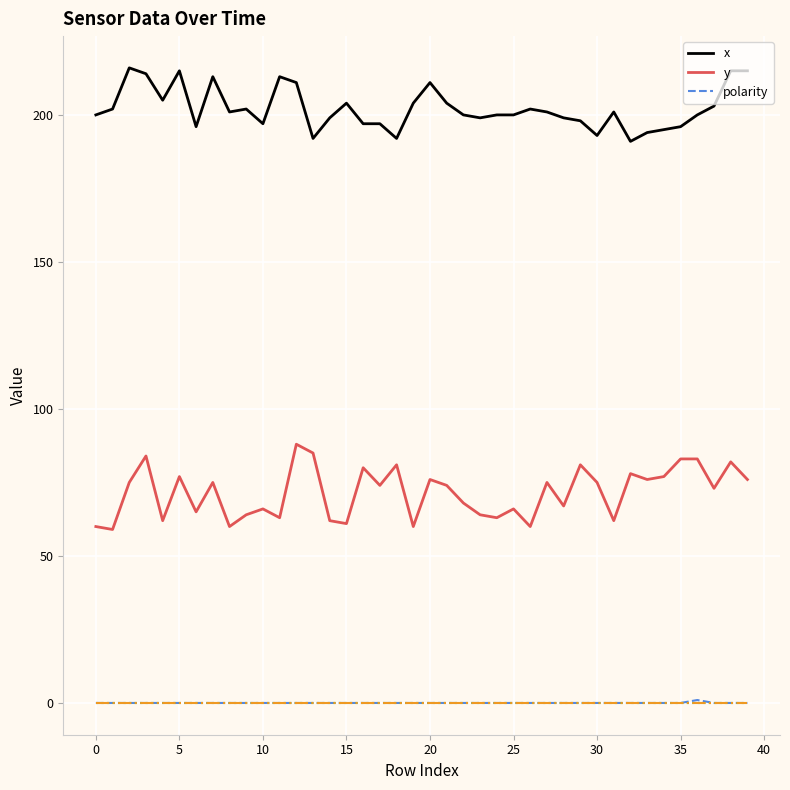

At how many categories does at least one series exceed 131?

40